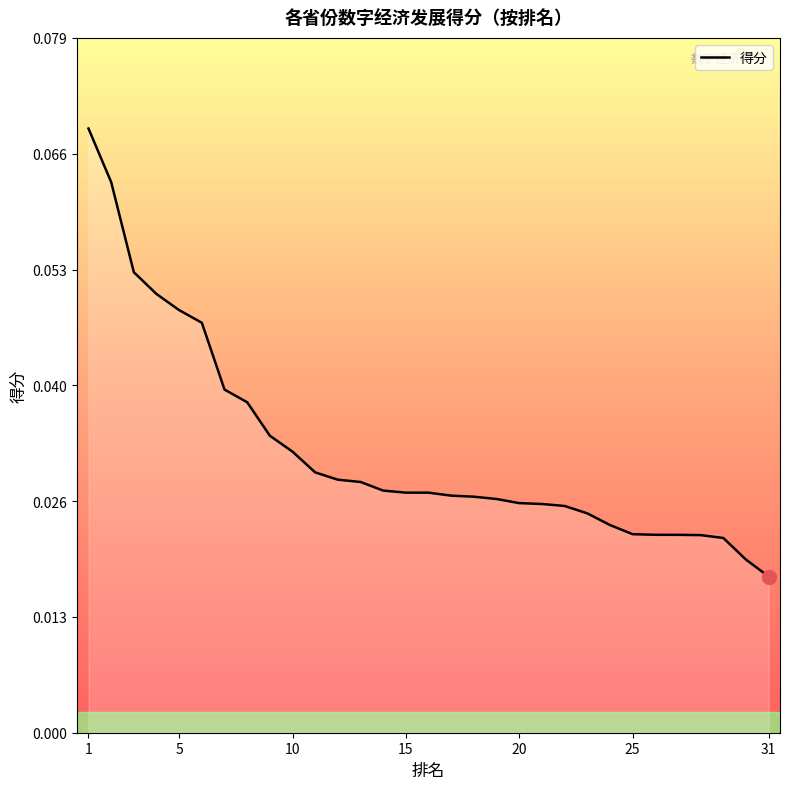

Does the chart have visible grid lines?

No